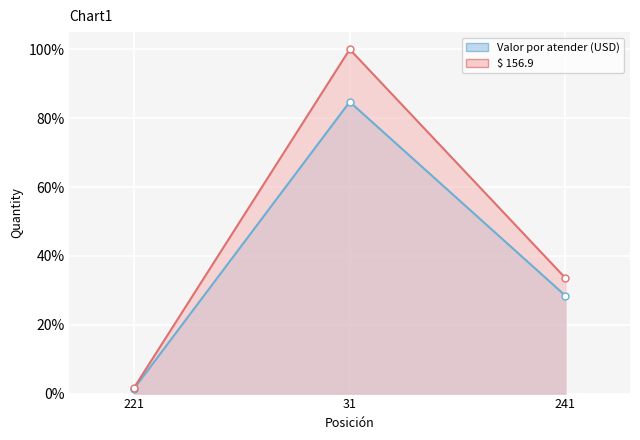

Does the chart display data point markers on the line(s)?

Yes